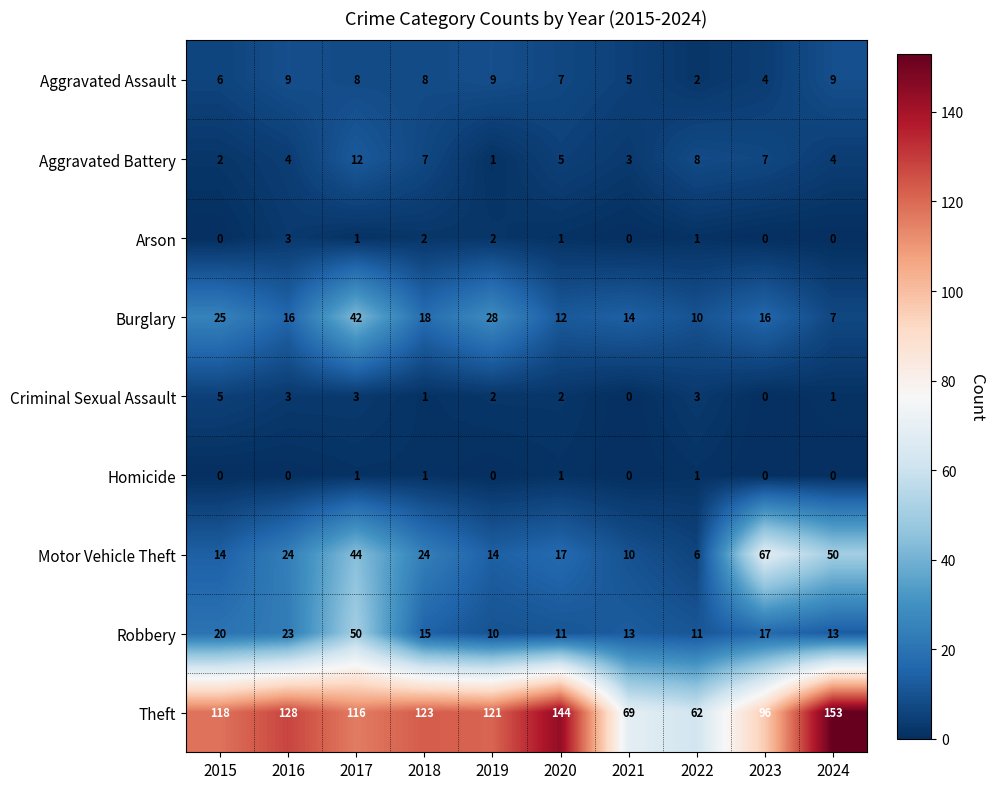

The value of Burglary at 2024 is 7. True or false?

True